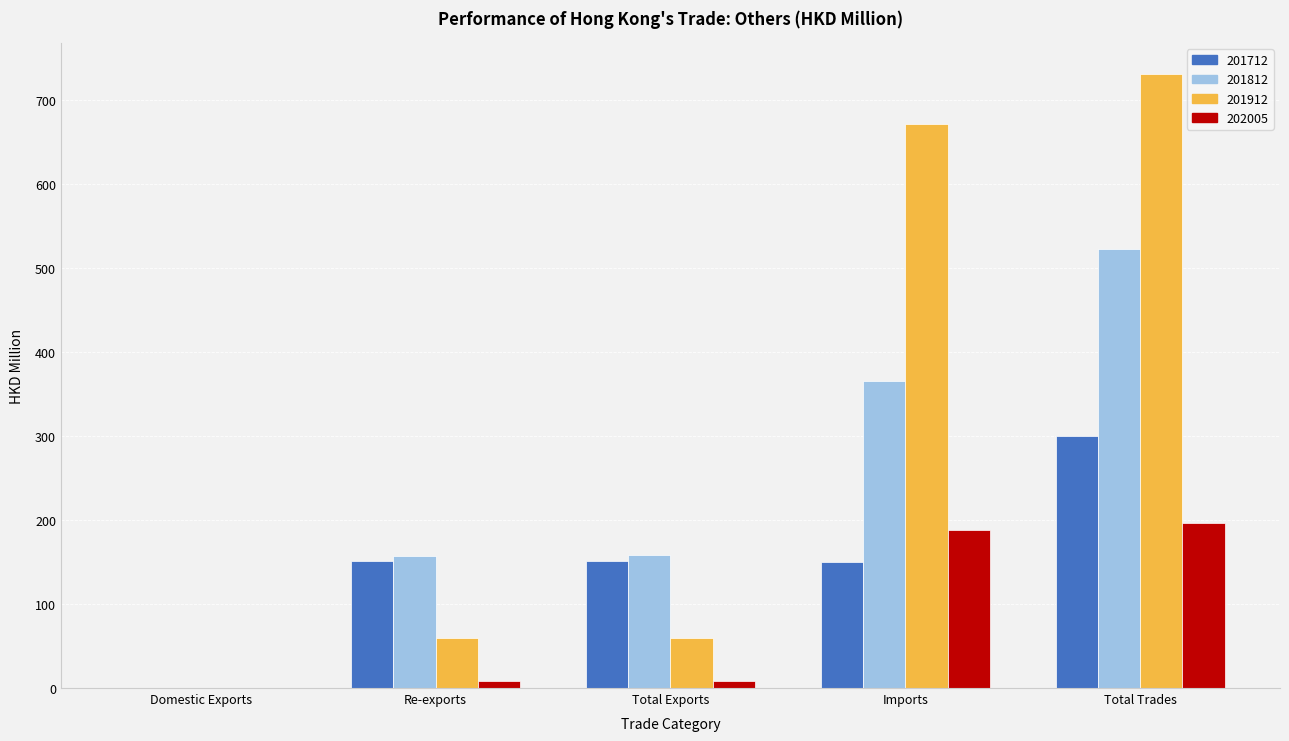

At which category is the sum across all series the highest?

Total Trades